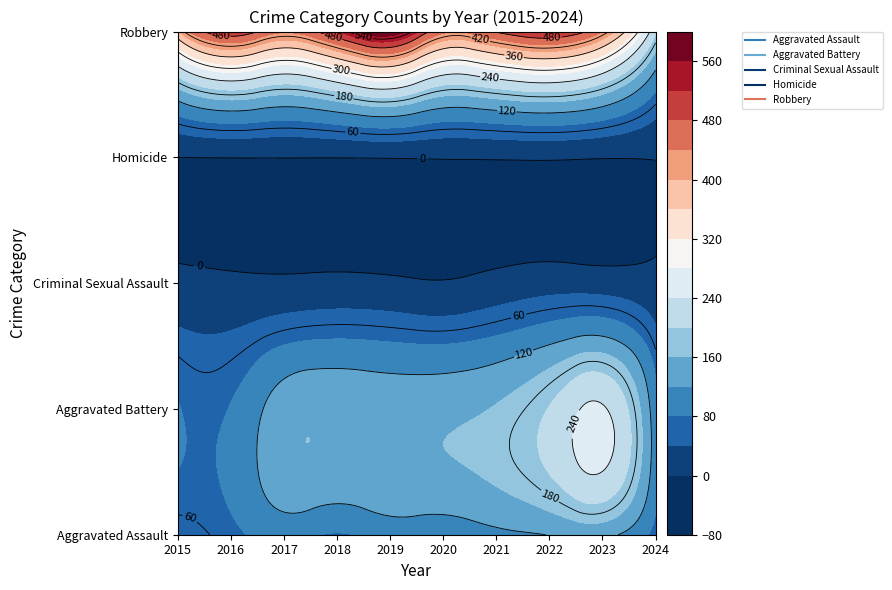

Count the Homicide values in the range 1 to 3.

7